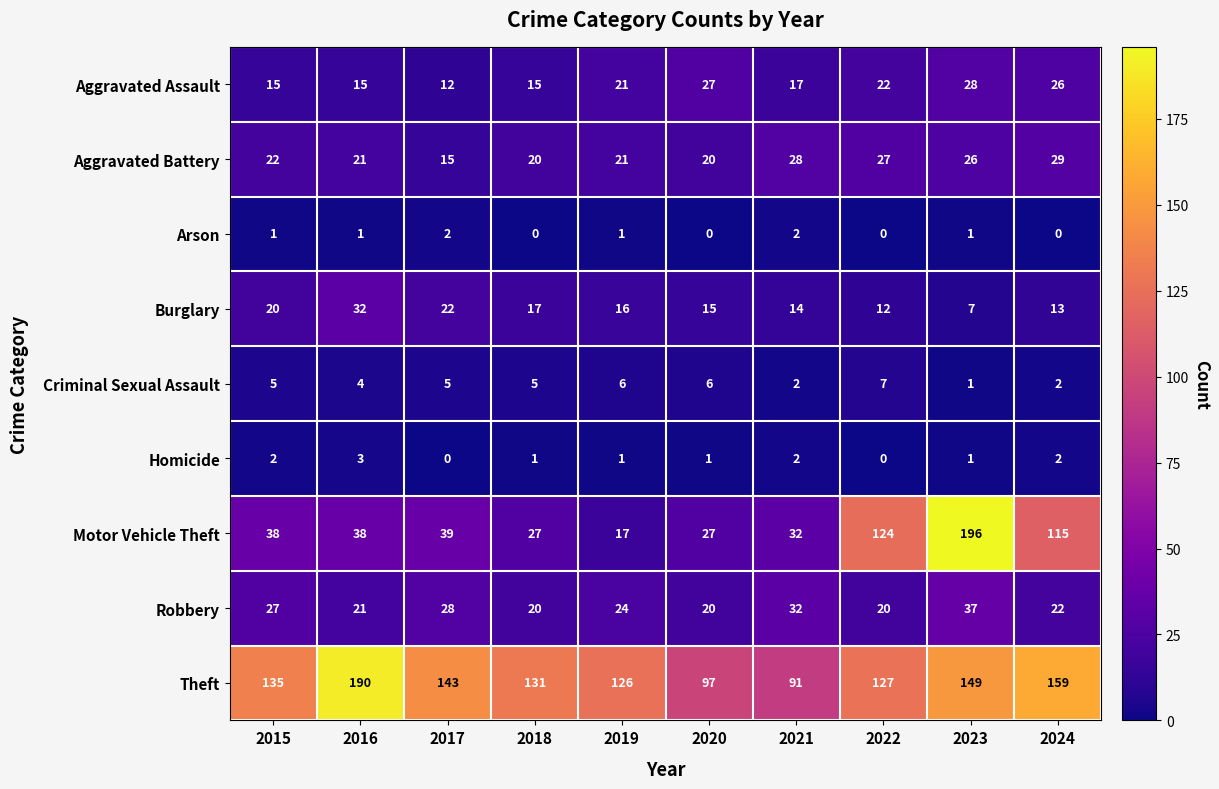

The Aggravated Assault series shows 26 at 2024. True or false?

True